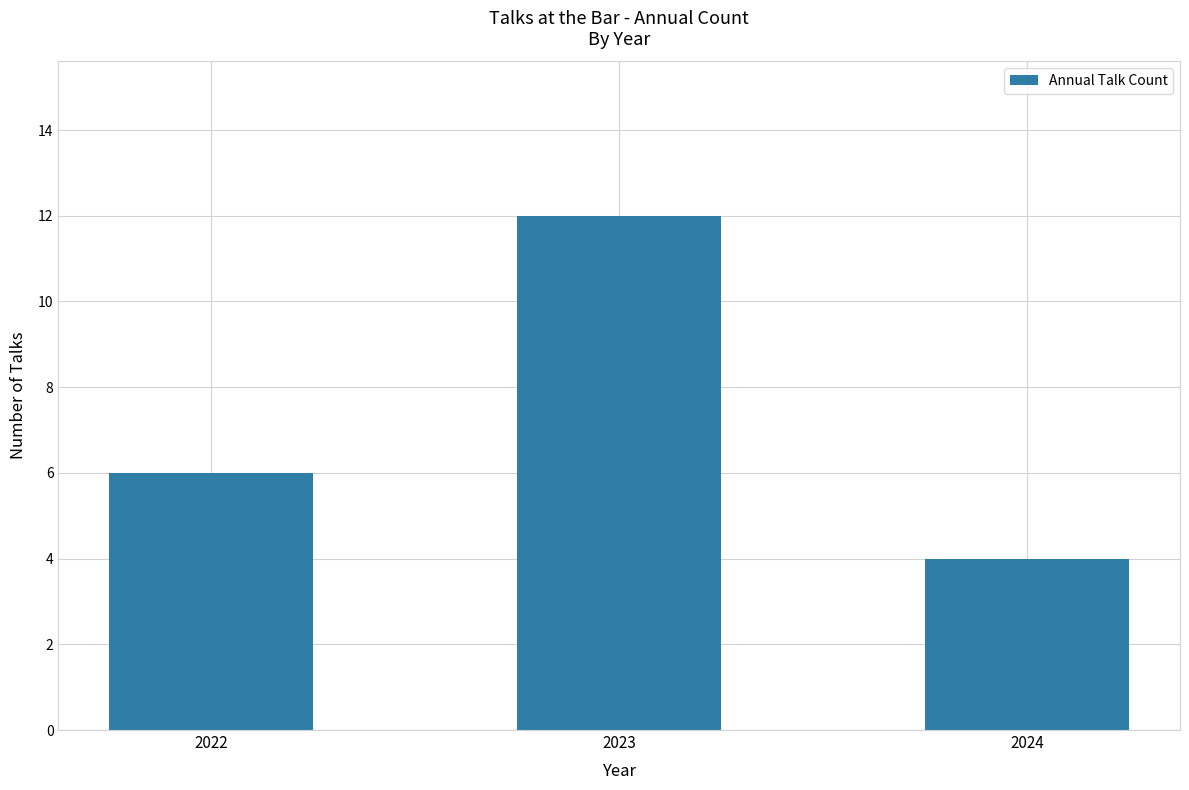

Approximately how many times larger is the value at 2022 compared to 2024?

1.5